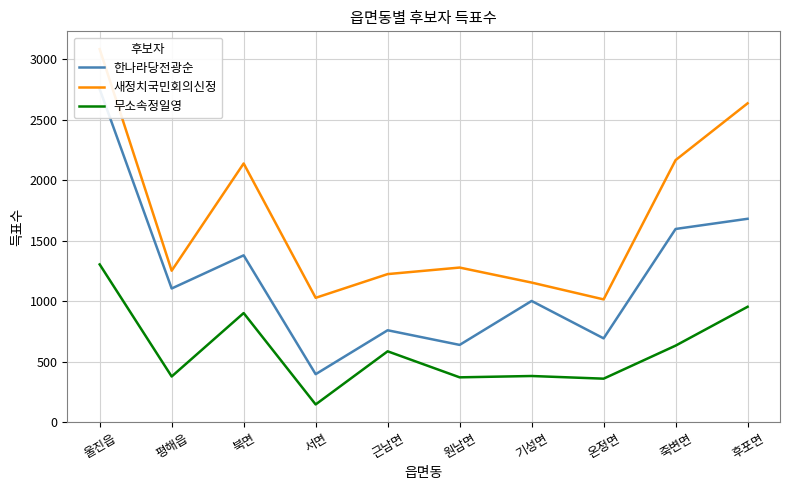

Which series has the widest spread of values?

한나라당전광순